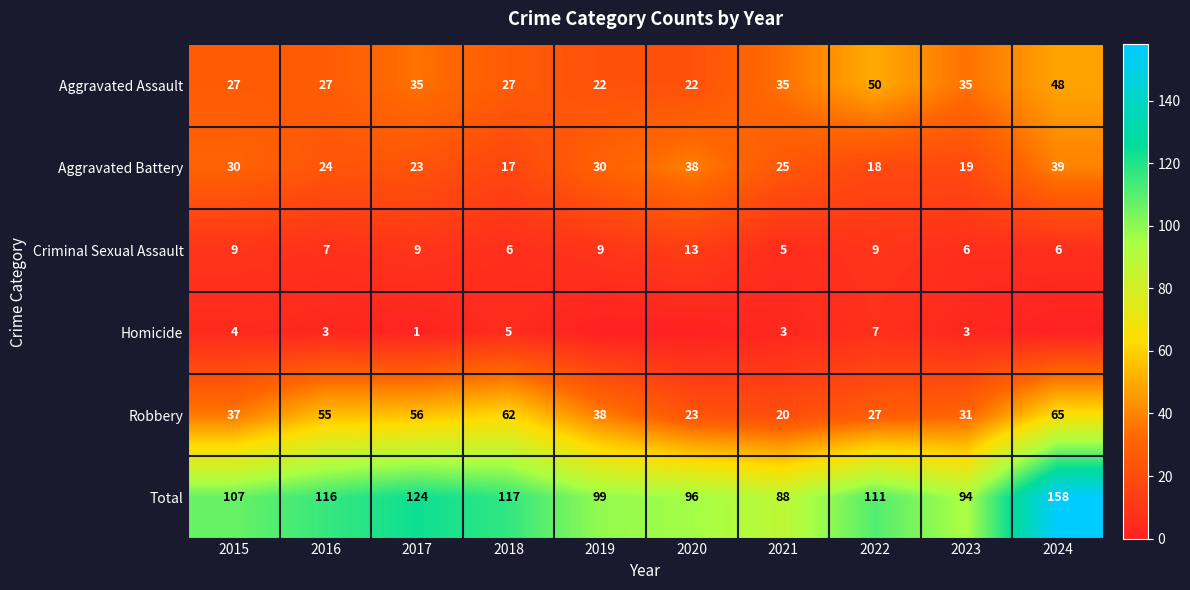

Is the value of Total at 2017 greater than the value of Homicide at 2023?

Yes